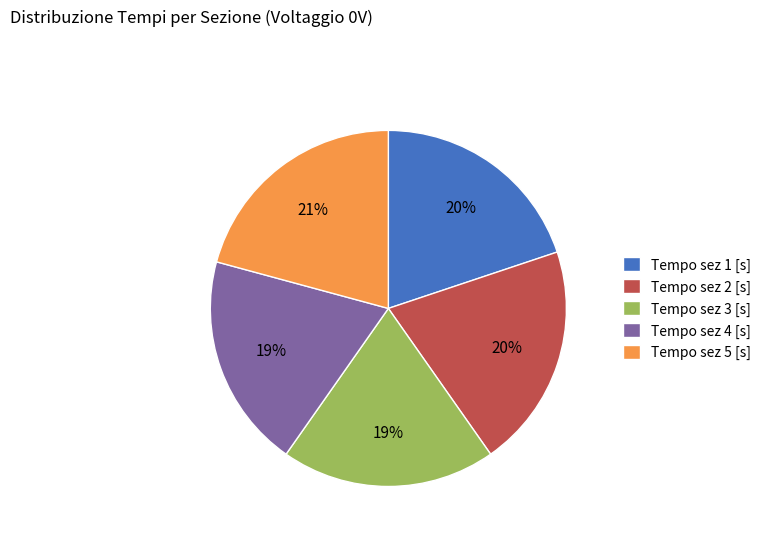

To the nearest percent, what is the average slice percentage?

20%